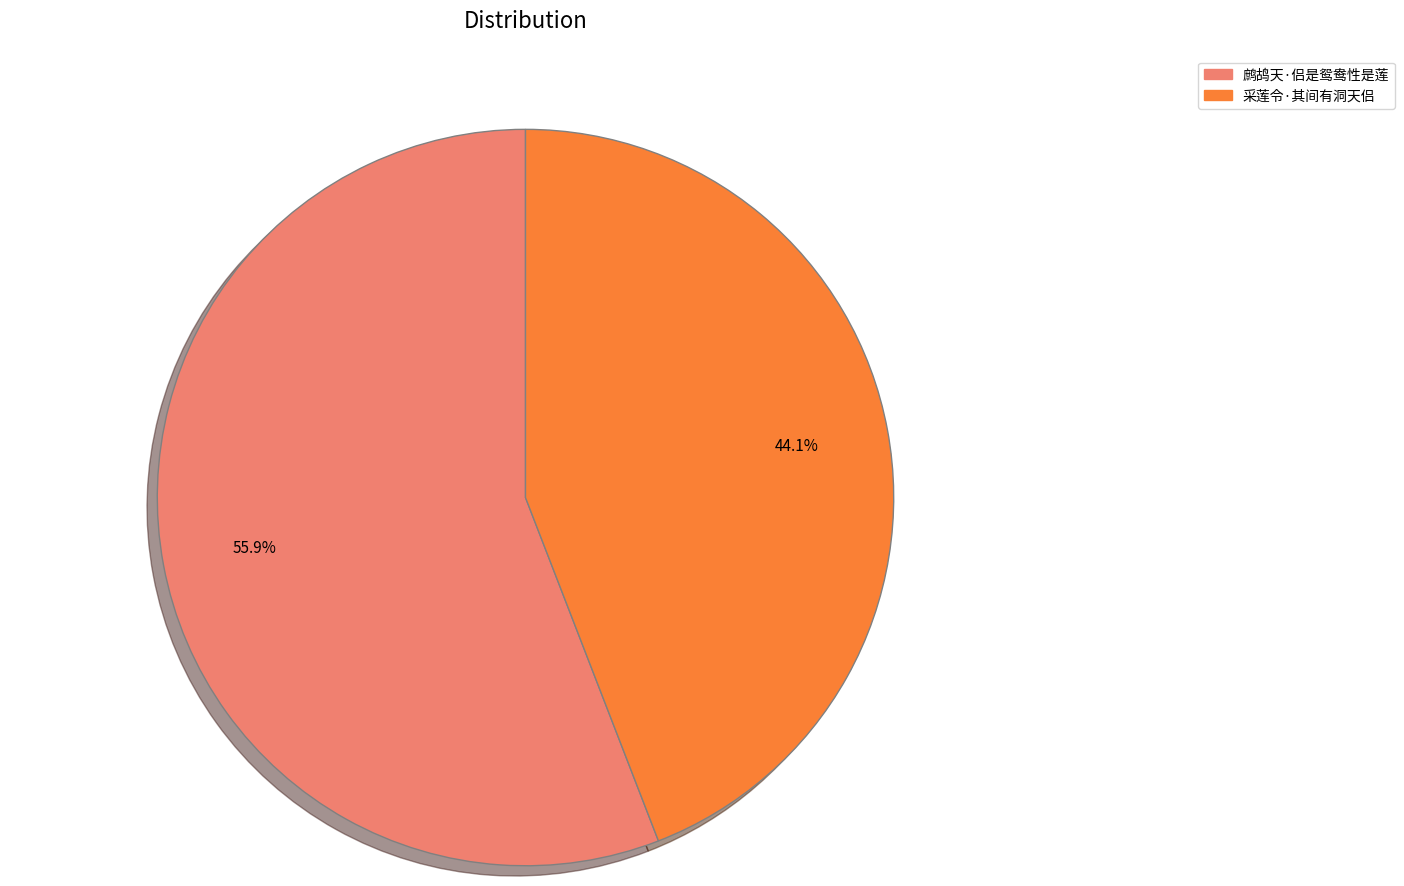

What percentage is NOT represented by 采莲令·其间有洞天侣?

55.9%